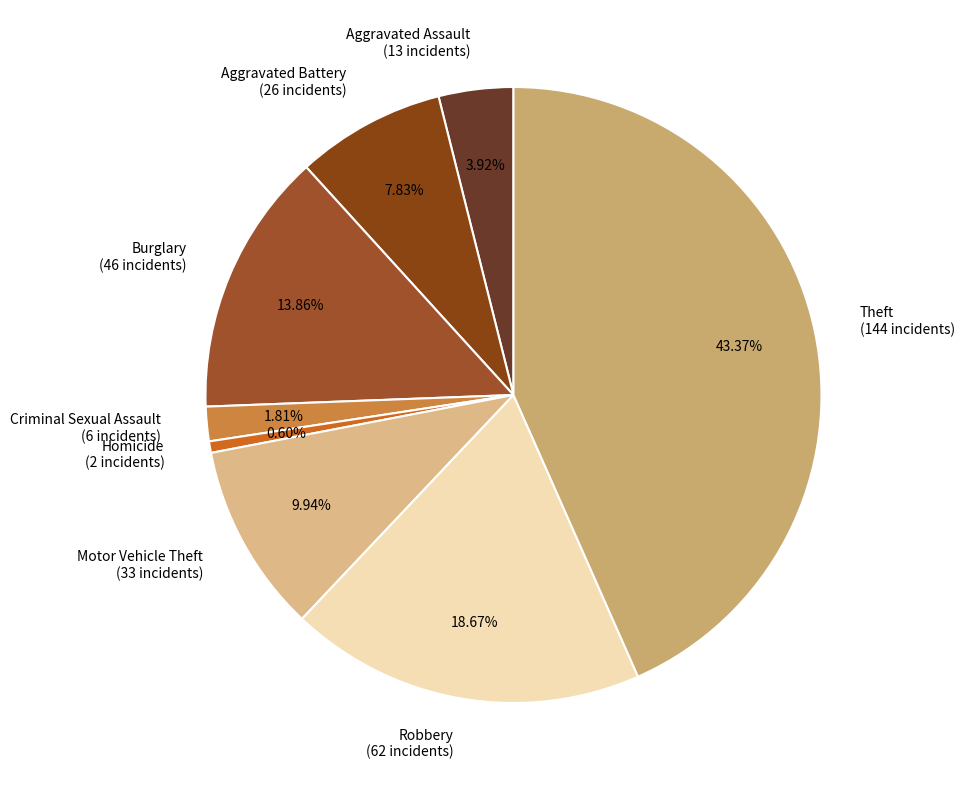

Approximately how many times larger is the value at Aggravated Assault compared to Robbery?

0.2